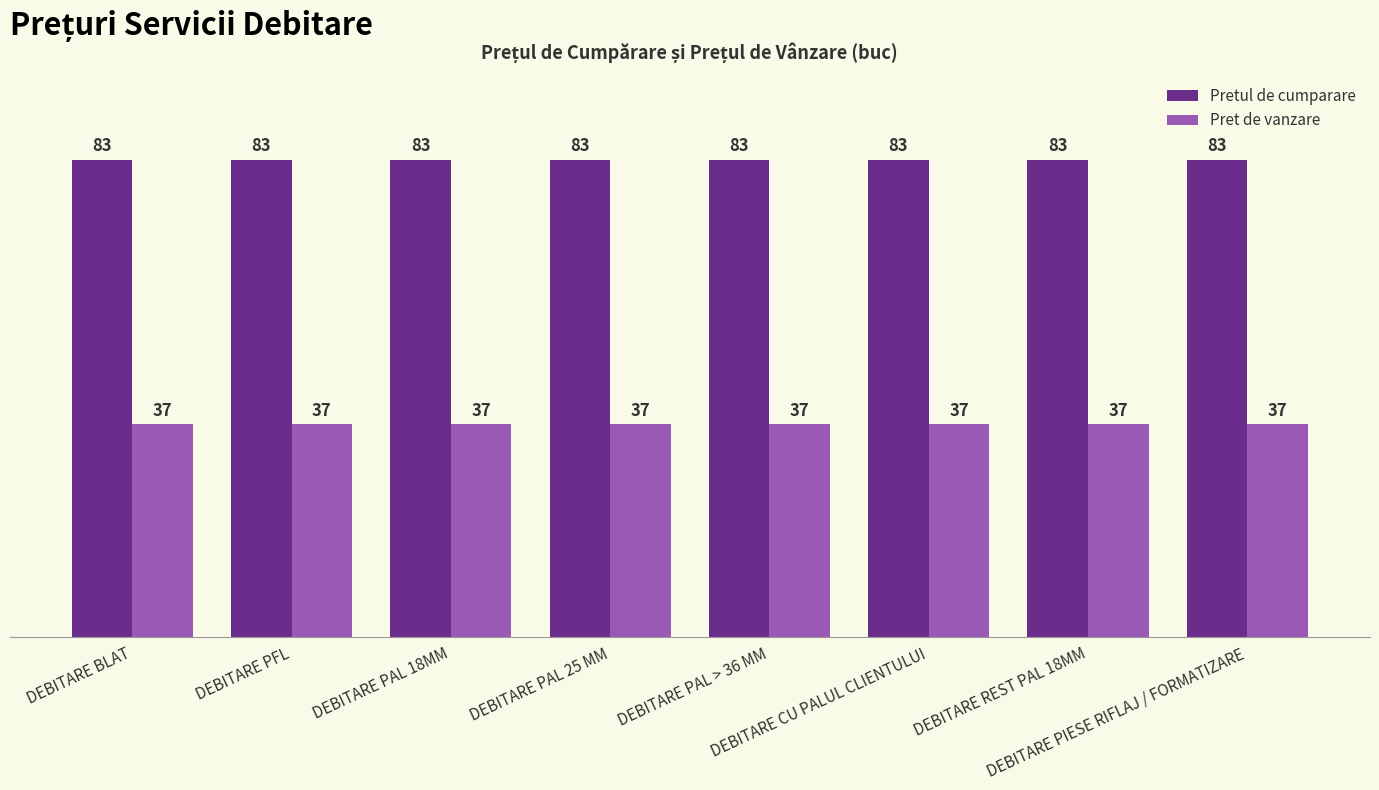

The Pretul de cumparare series shows 83 at DEBITARE PAL > 36 MM. True or false?

True